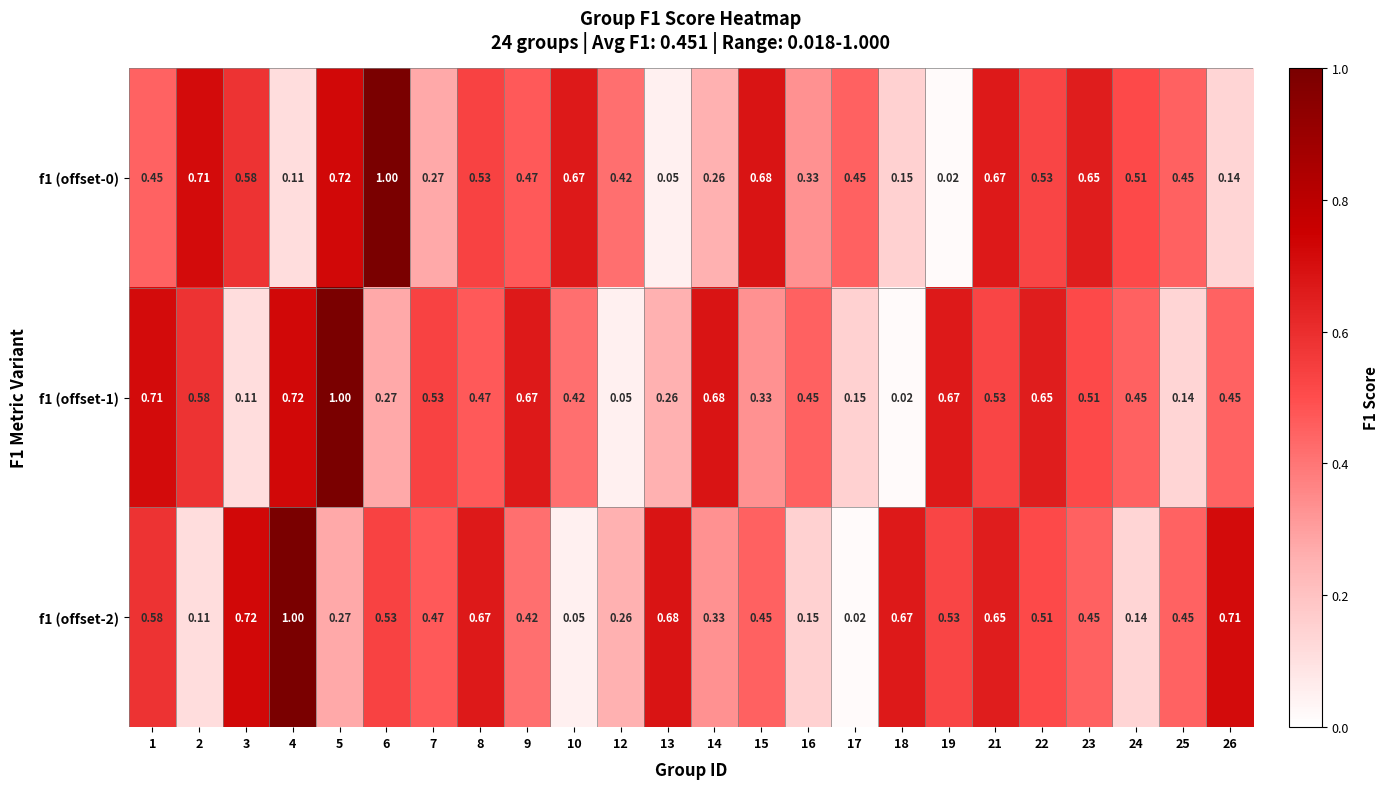

Is the value of f1 (offset-1) at 8 greater than the value of f1 (offset-0) at 19?

Yes